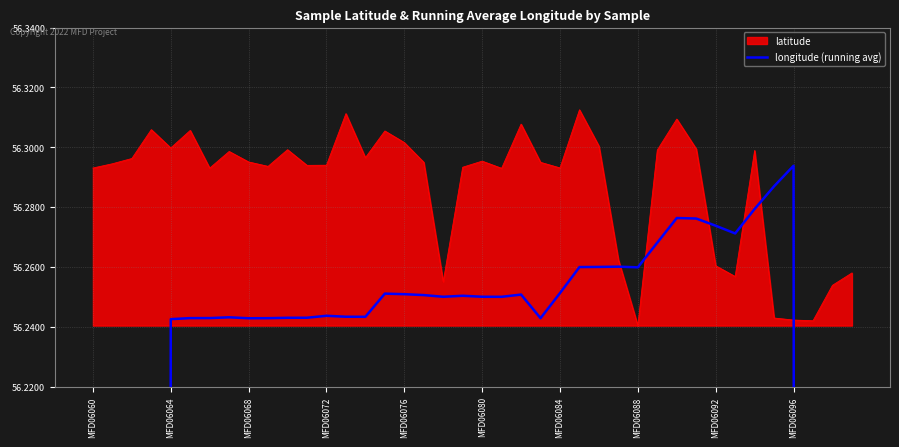

At which label is the value closest to 42?

MFD06068